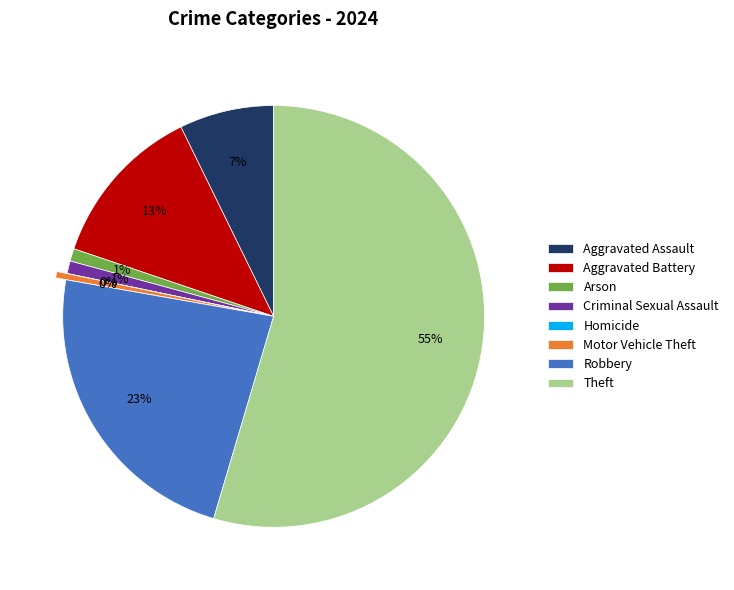

What is the majority slice?

Theft